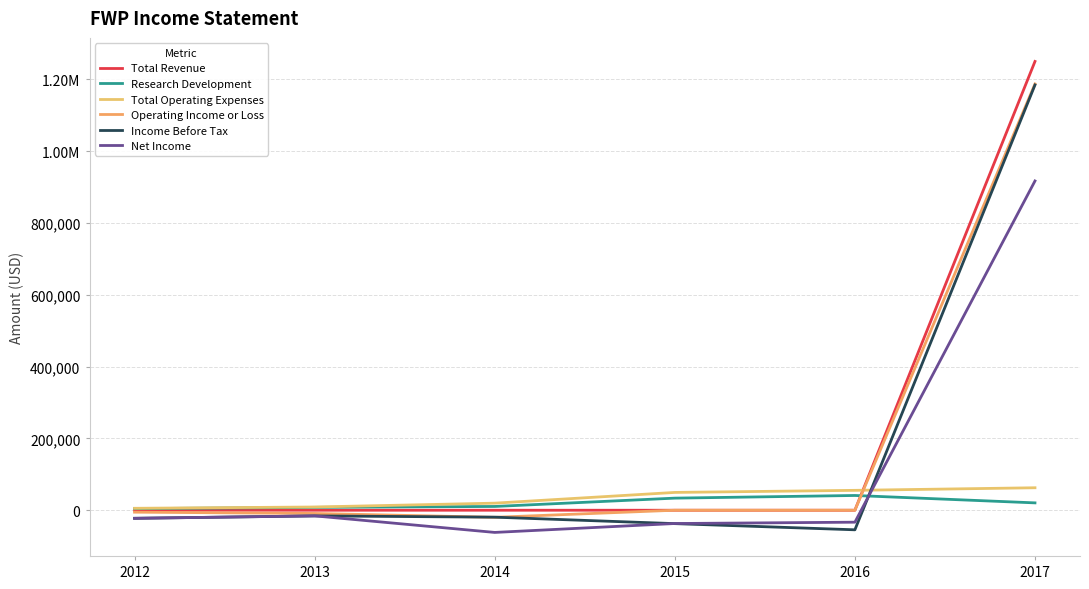

What is the value of the Income Before Tax point at the 2nd from the left?

-15800